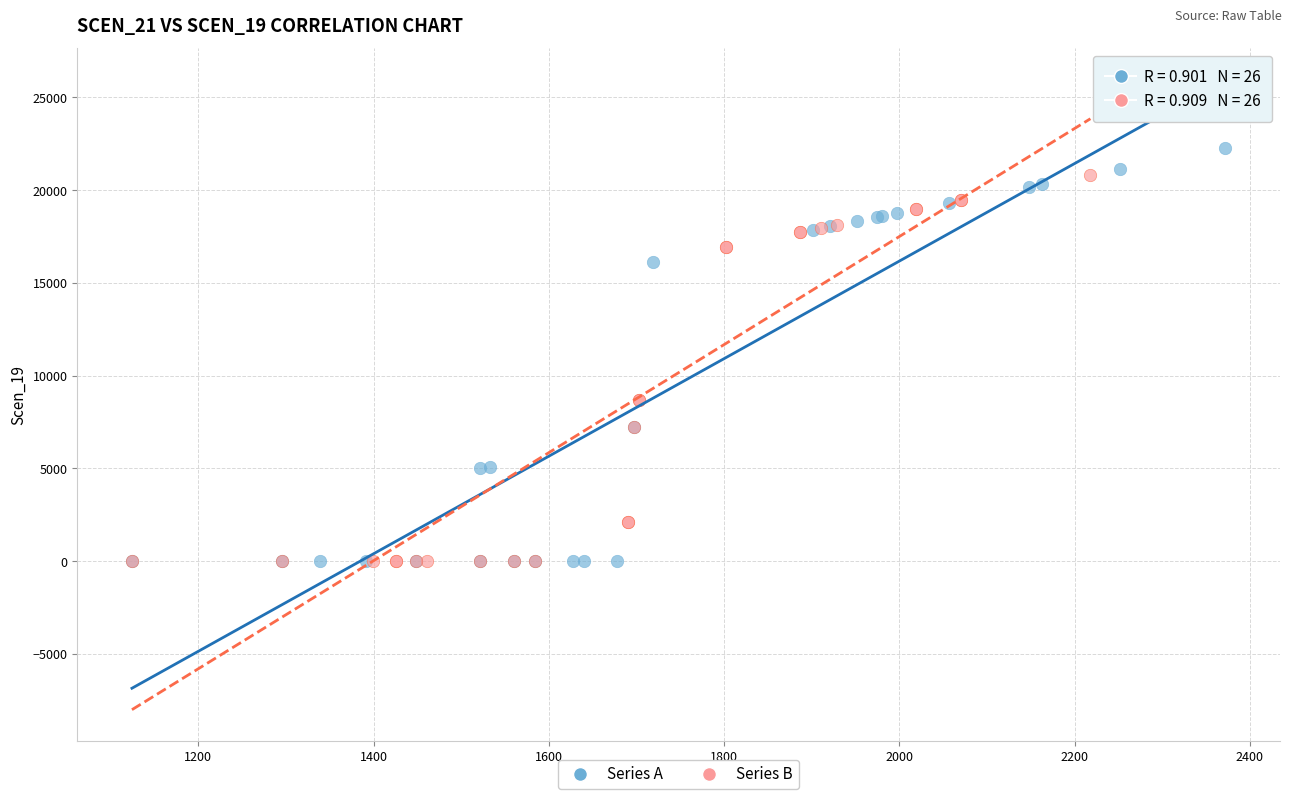

Which series has the widest spread of Y values?

Series A